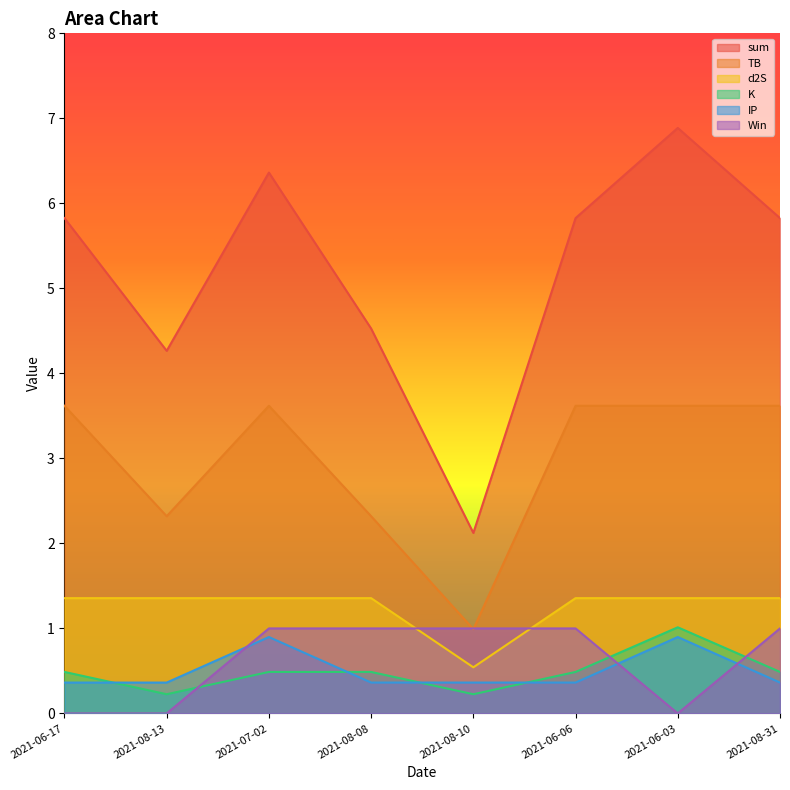

True or false: TB and IP cross at least once.

False